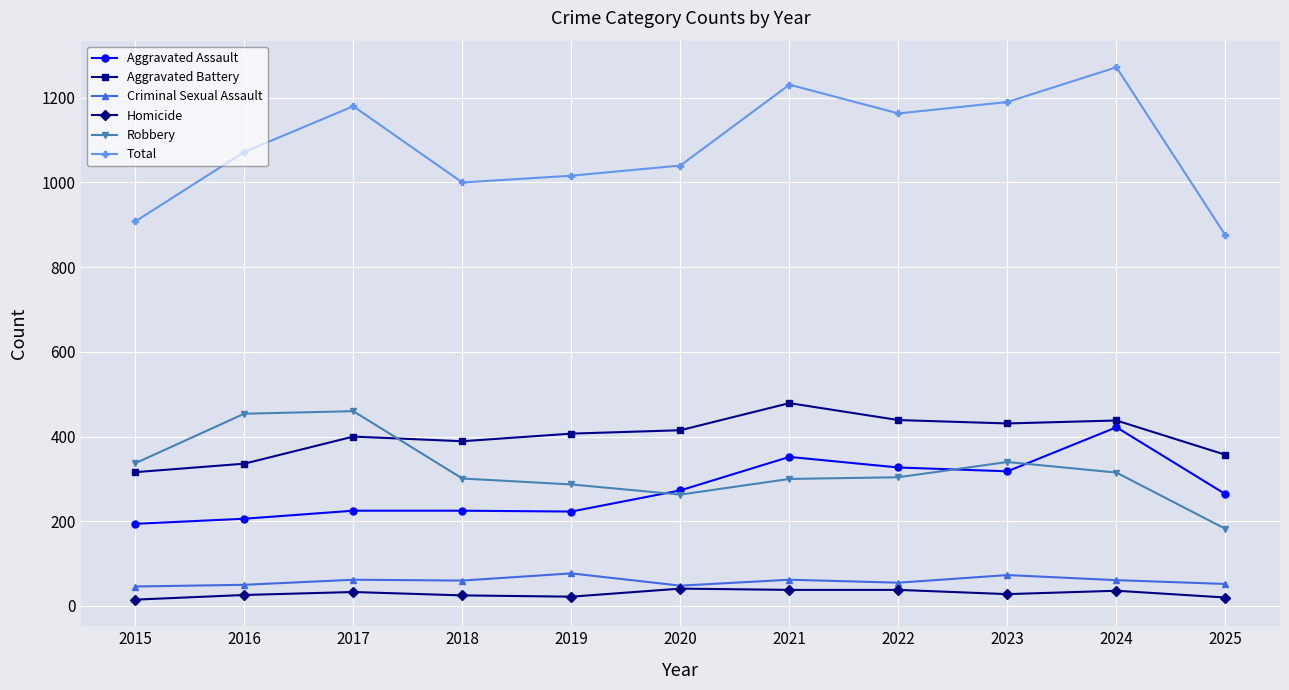

At which category is the sum across all series the highest?

2024